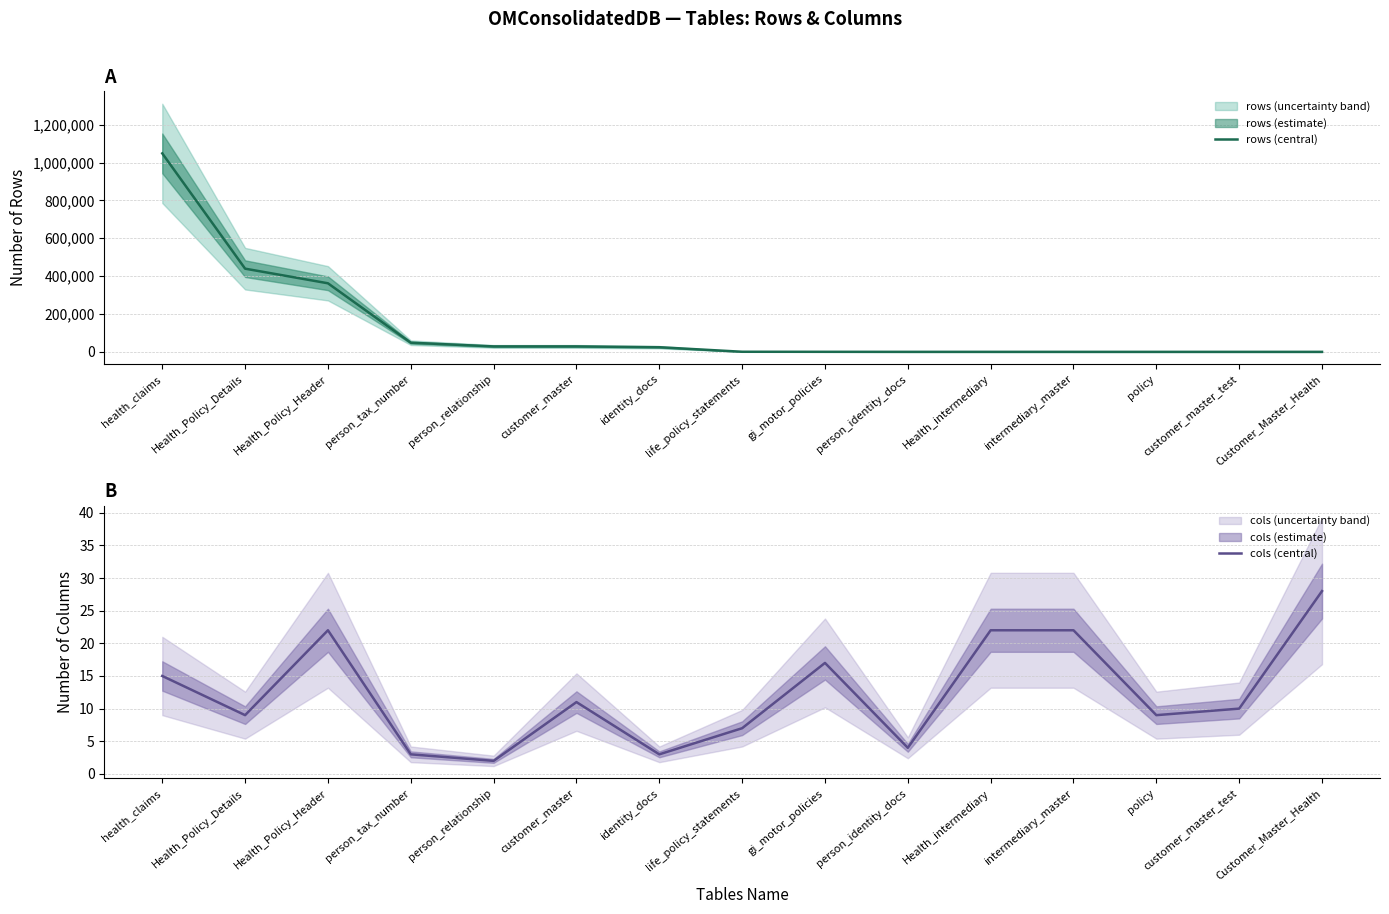

How many lines are shown in the chart?

2